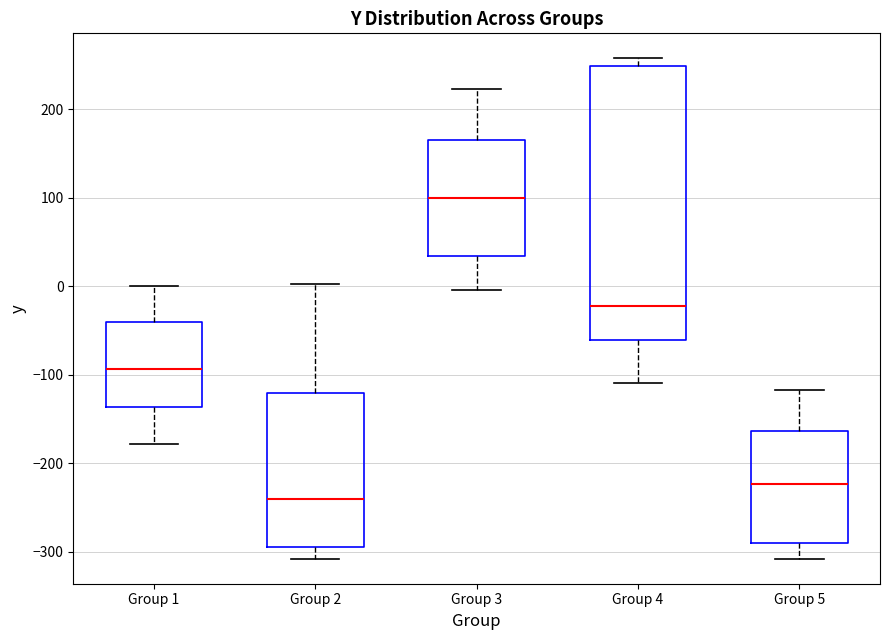

Which box has the highest median line?

Group 3